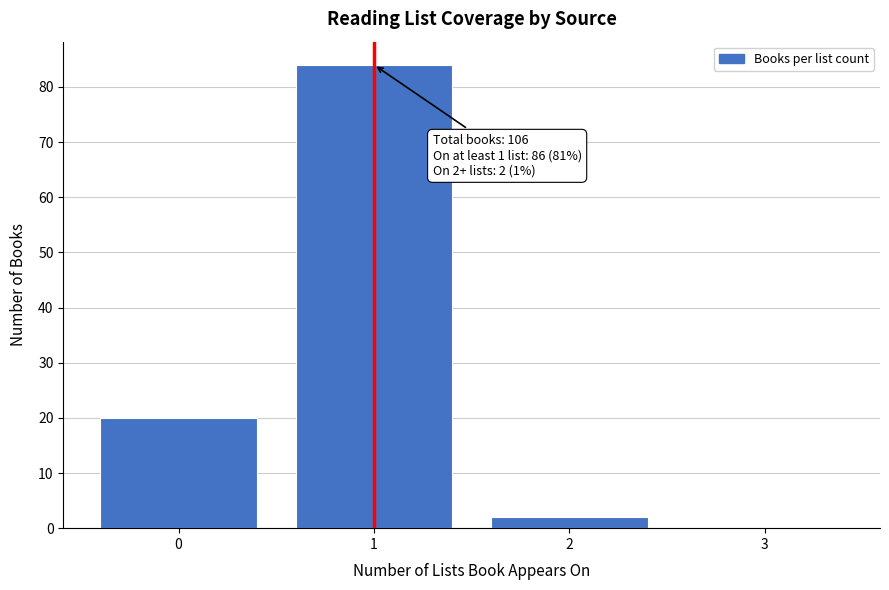

Which range on the x-axis has the tallest bar?

0.5 to 1.5